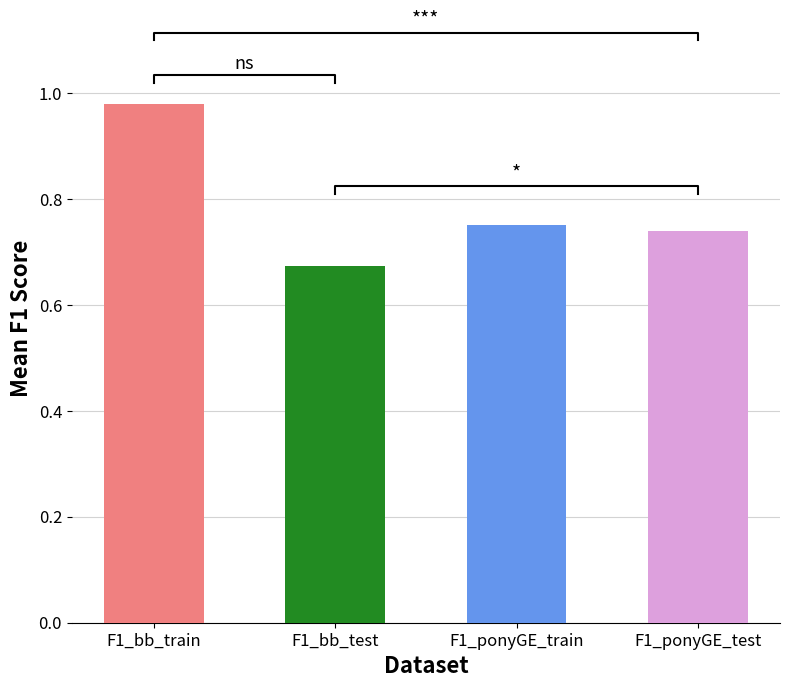

At which label does F1_bb_train reach its minimum?

F1_bb_test